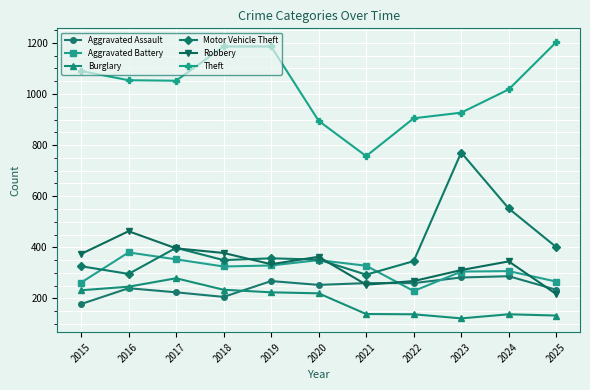

Where is the first local maximum for Burglary?

2017